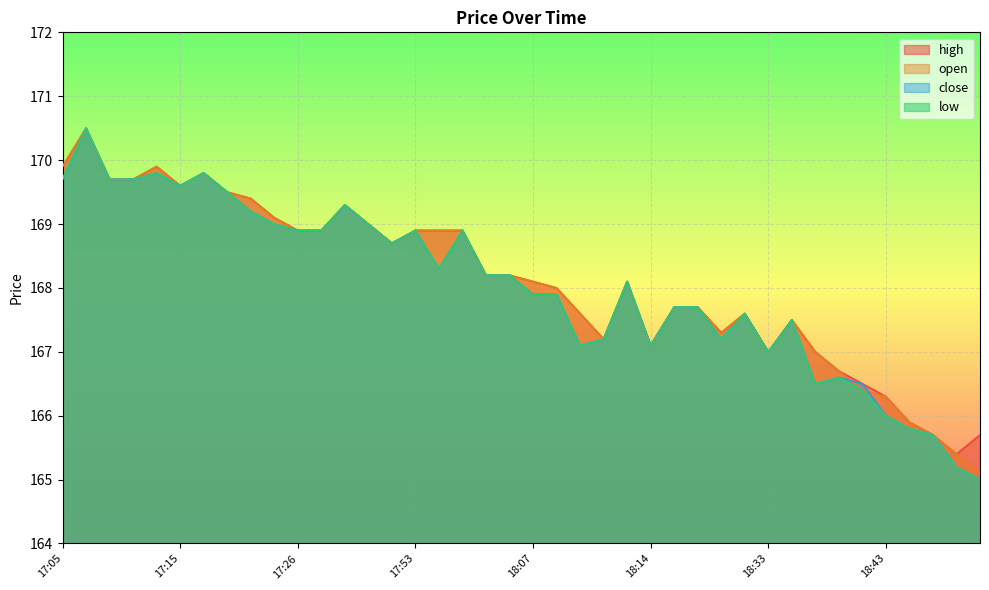

How many interior local valleys does the high series have?

7